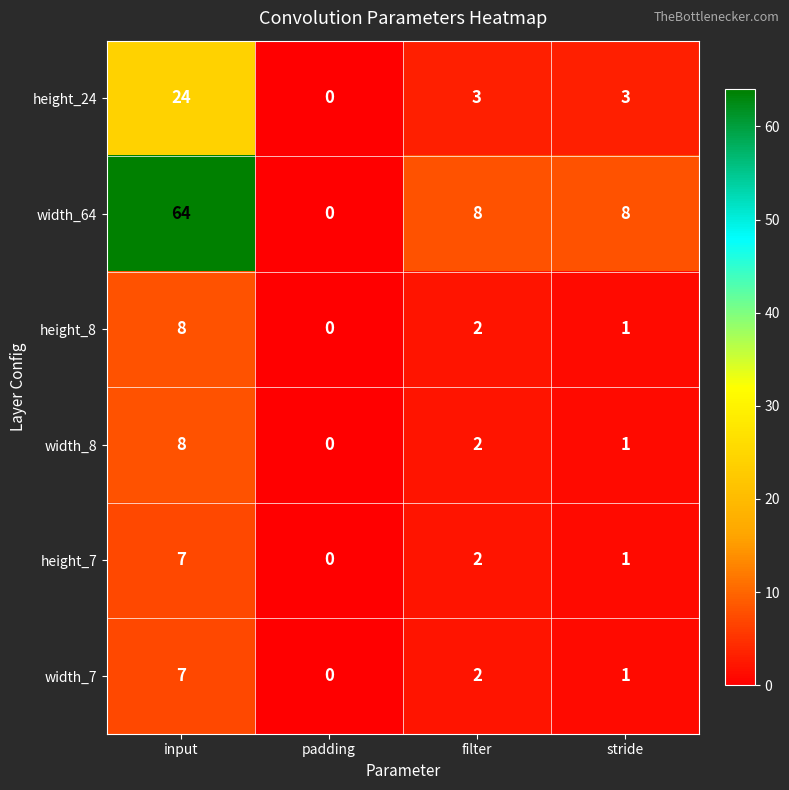

At how many categories does at least one series exceed 56?

1